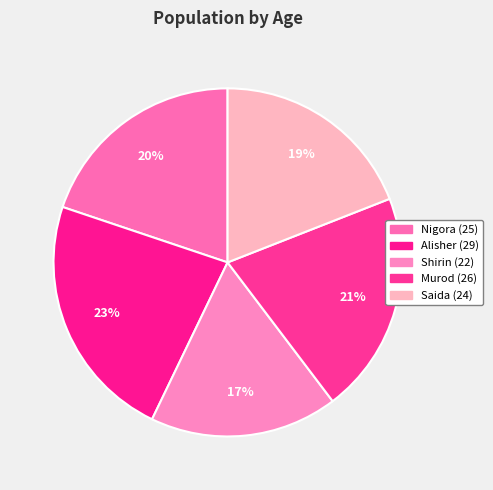

To the nearest percent, what percentage of the pie is Shirin (22)?

17%